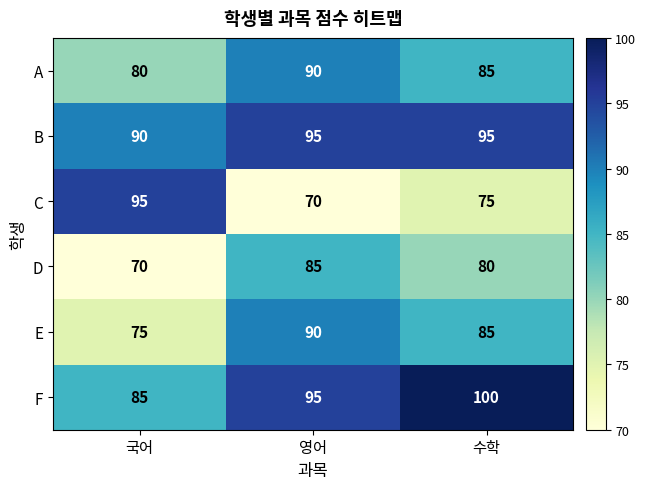

Reading left to right, transcribe all the data shown in this chart.

A: 80	90	85
B: 90	95	95
C: 95	70	75
D: 70	85	80
E: 75	90	85
F: 85	95	100